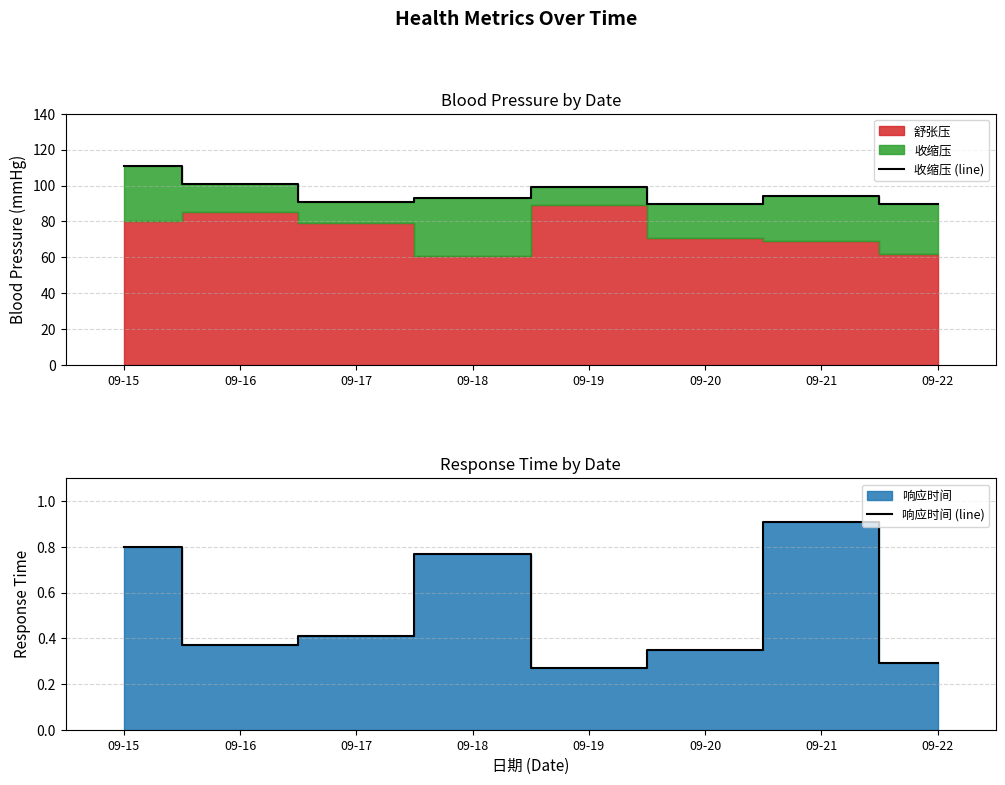

In 响应时间 (line), how many points are higher than both neighbors (excluding endpoints)?

2